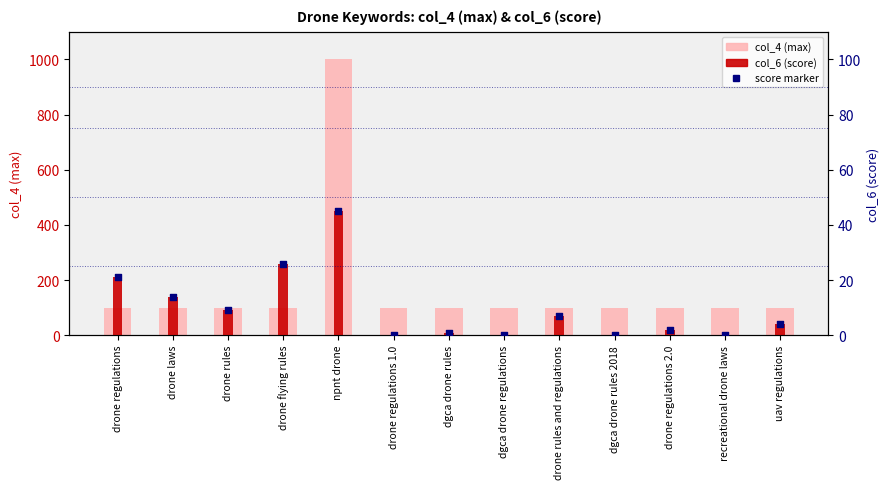

At how many categories does at least one series exceed 826?

1